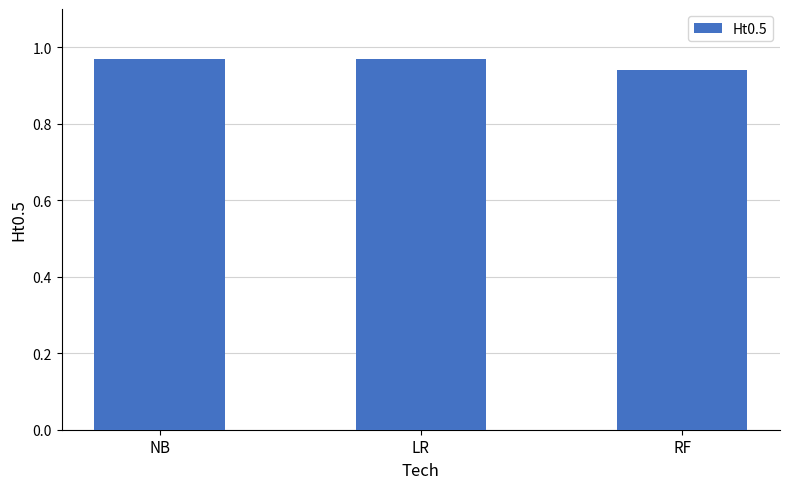

Which has a higher value, LR or RF?

LR